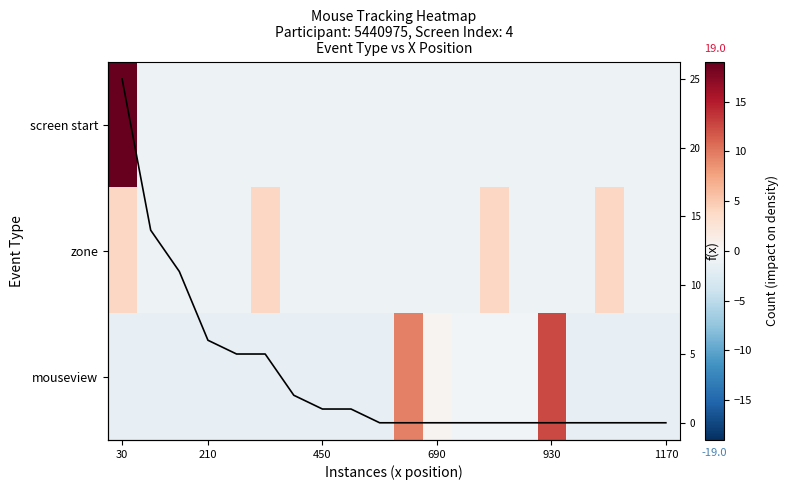

True or false: f(x) has a value of 15.6 at 450.

False